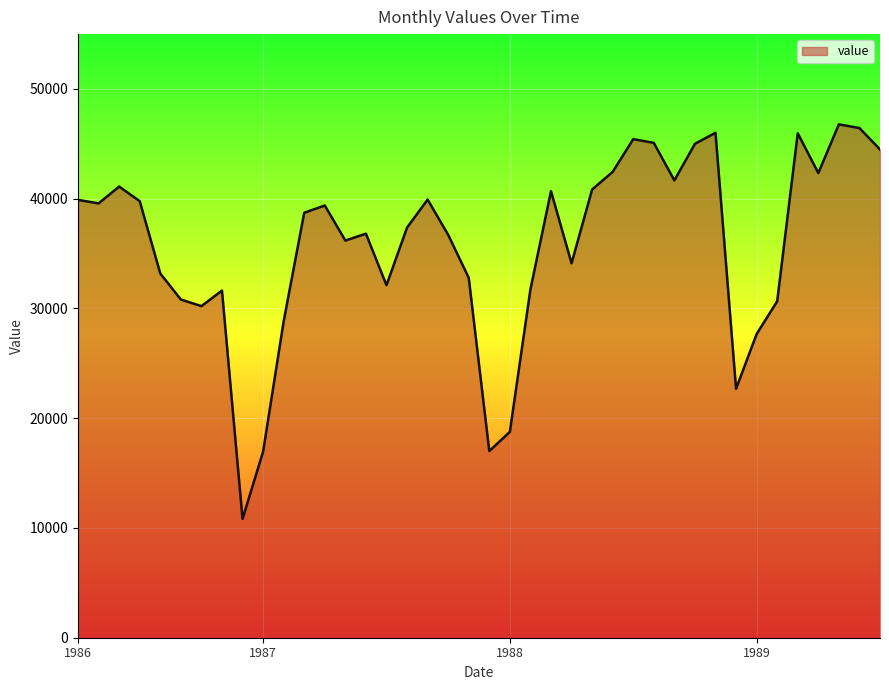

Does the chart have visible grid lines?

Yes